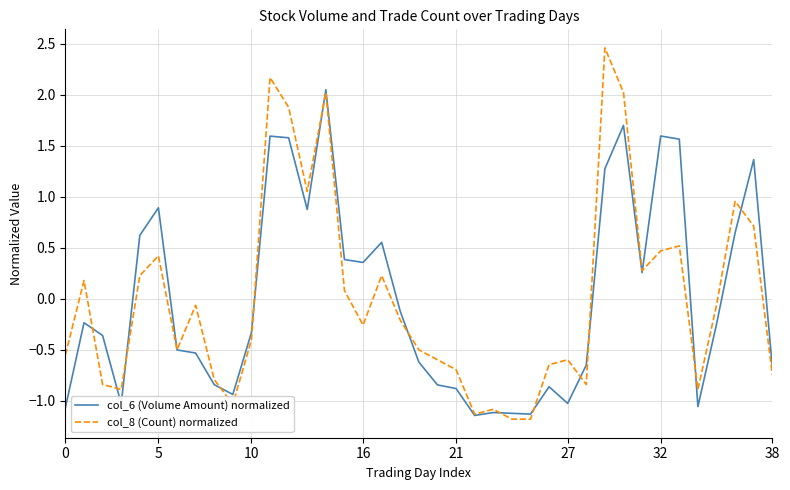

Which series has the largest range (max minus min)?

col_8 (Count) normalized